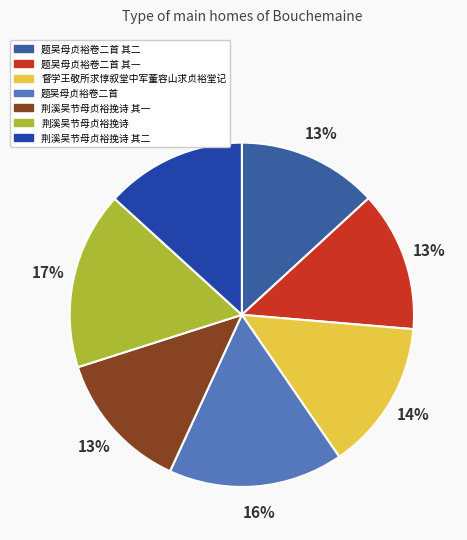

The 荆溪吴节母贞裕挽诗 其一 slice represents 8% of the pie. True or false?

False